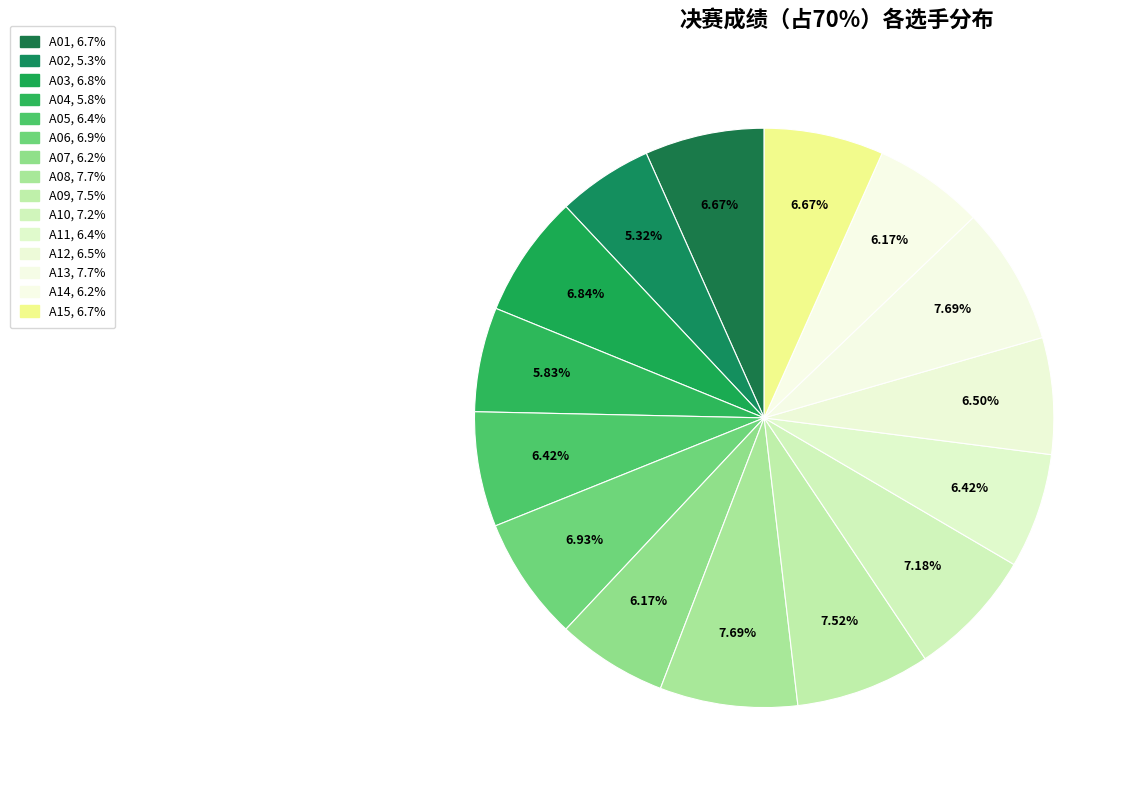

Does any single category account for the majority?

No